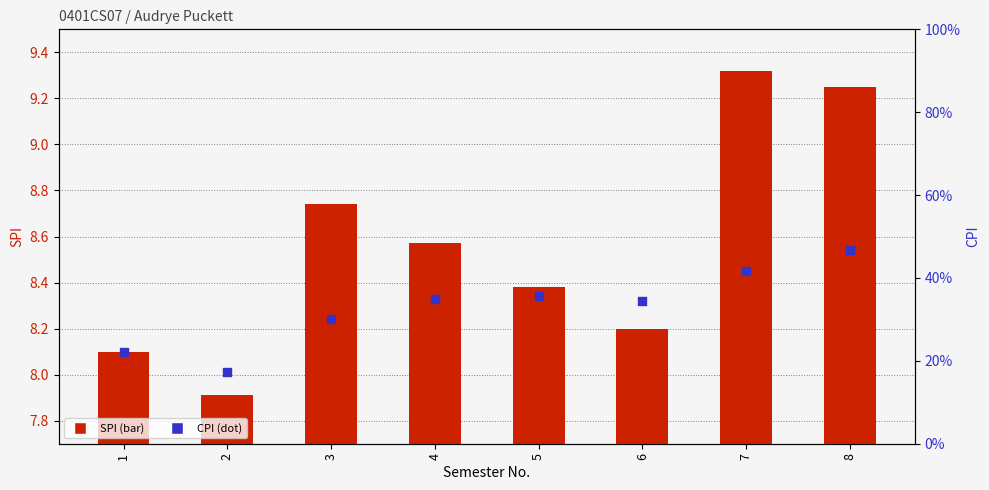

At how many categories does at least one series exceed 21?

7